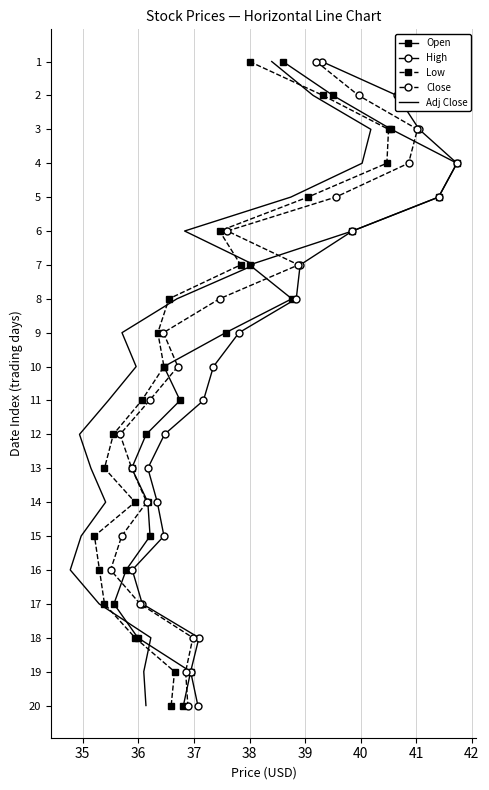

Between 40 and 42, which is larger?

40